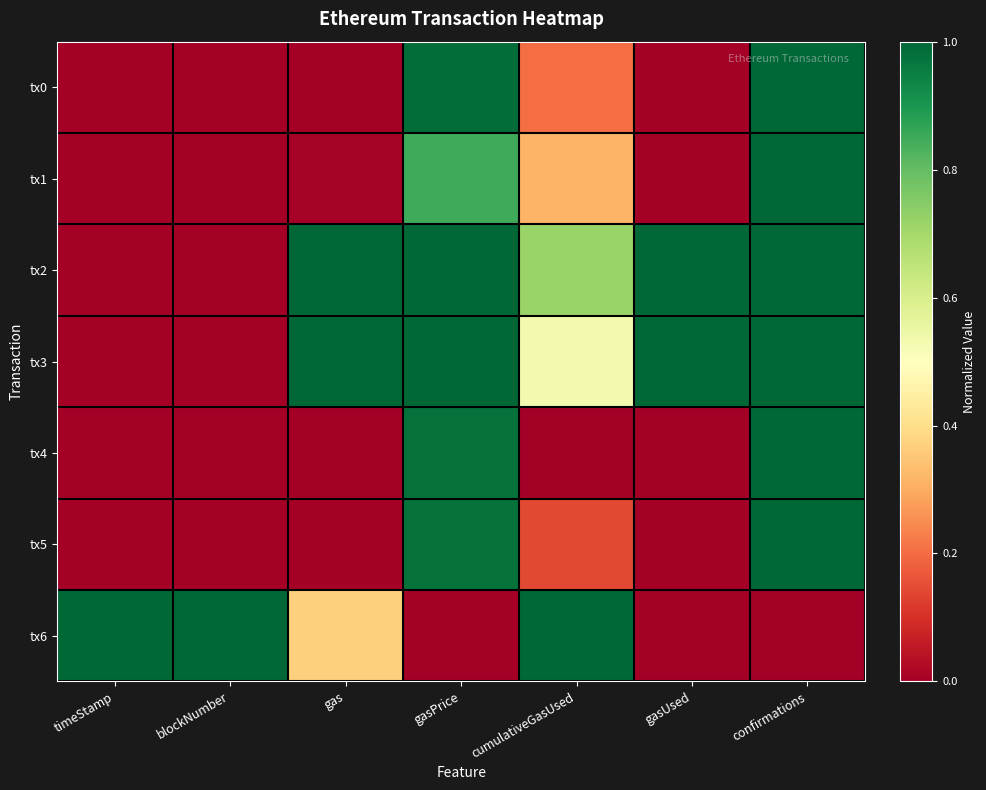

Rank the series at confirmations from lowest to highest value.

tx6, tx5, tx4, tx3, tx2, tx1, tx0